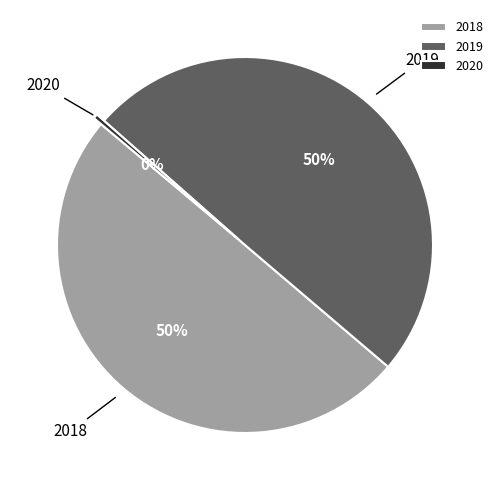

To the nearest percent, what is the average slice percentage?

33%